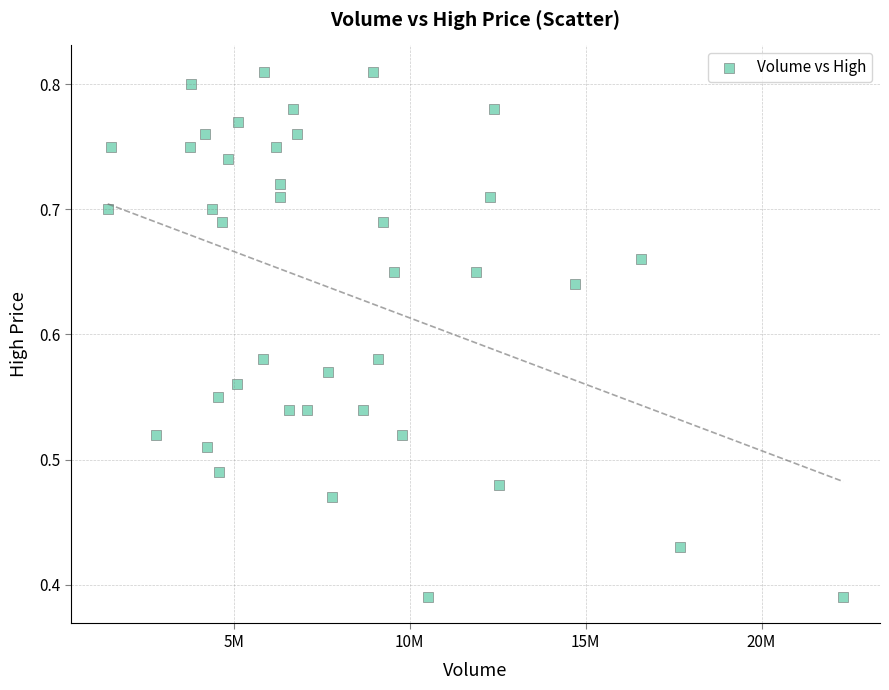

What is the range of X values (max minus min)?

20895800.0